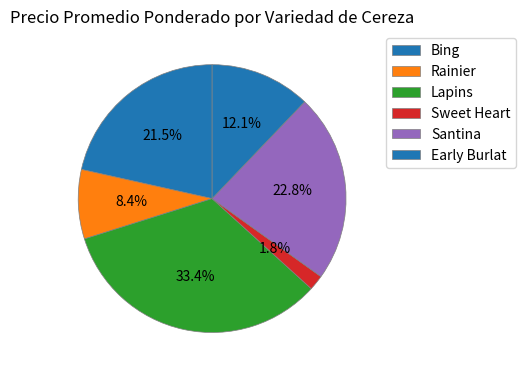

Does Santina account for over 50% of the chart?

No